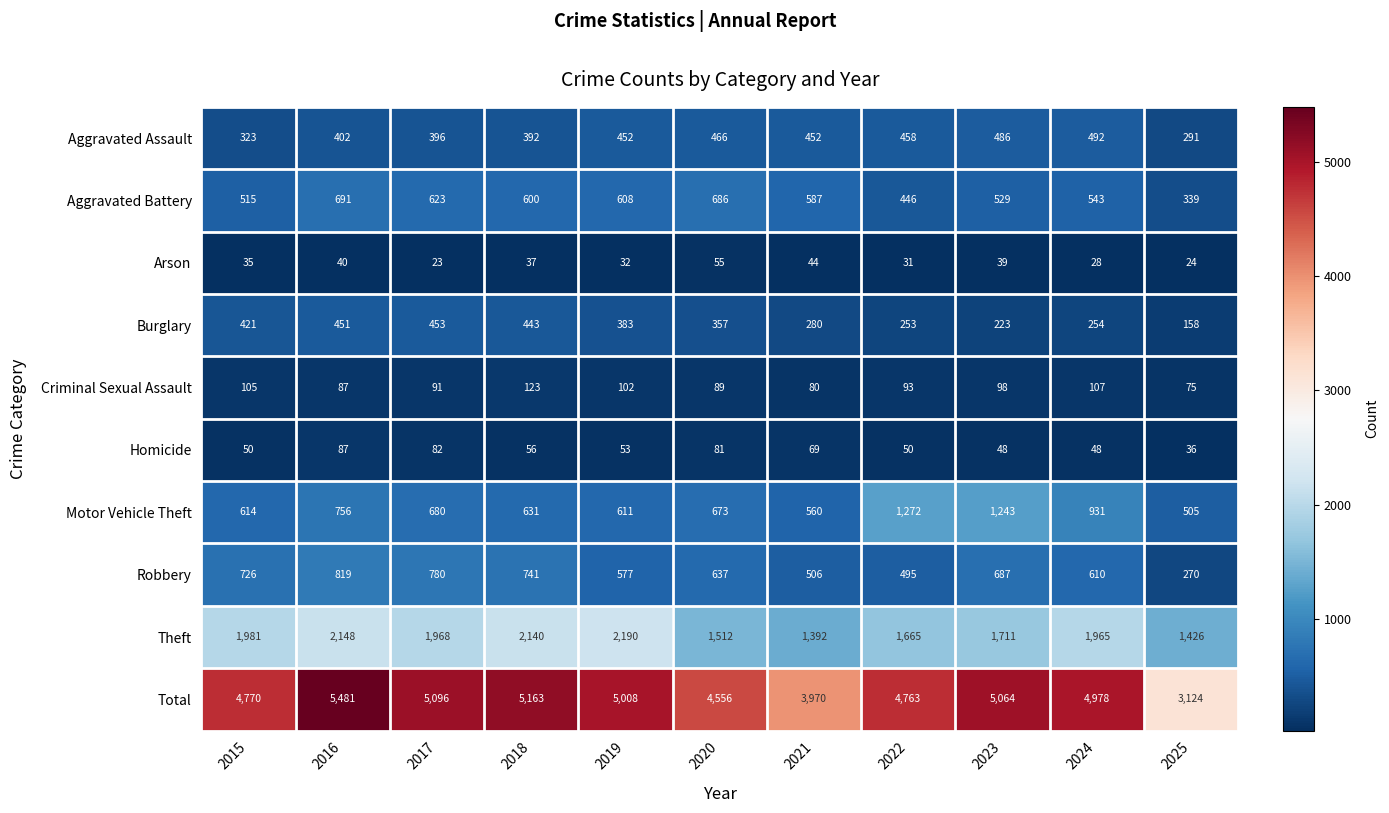

Which category has the lowest value across all series?

2017